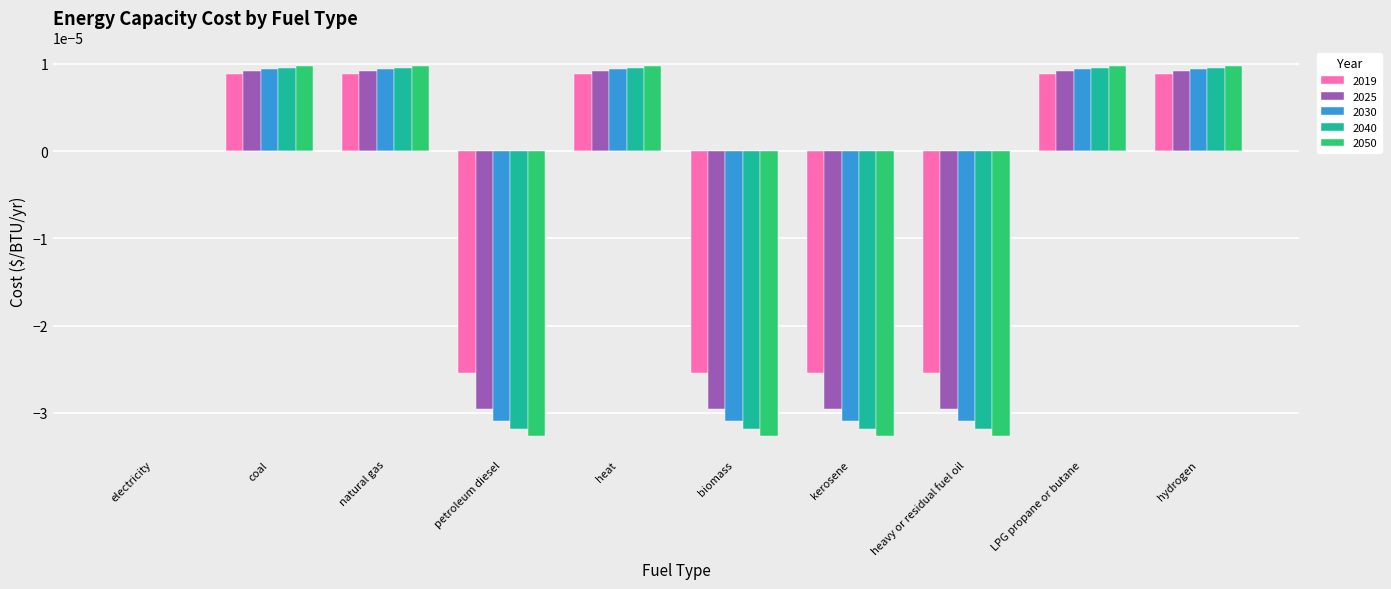

List the series in order of their peak value, lowest first.

2019, 2025, 2030, 2040, 2050